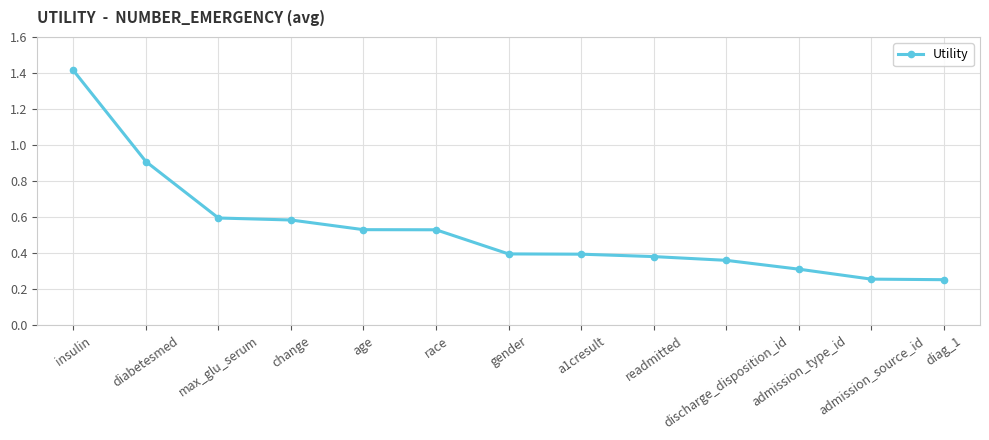

What is the difference between the values at admission_source_id and a1cresult?

0.1